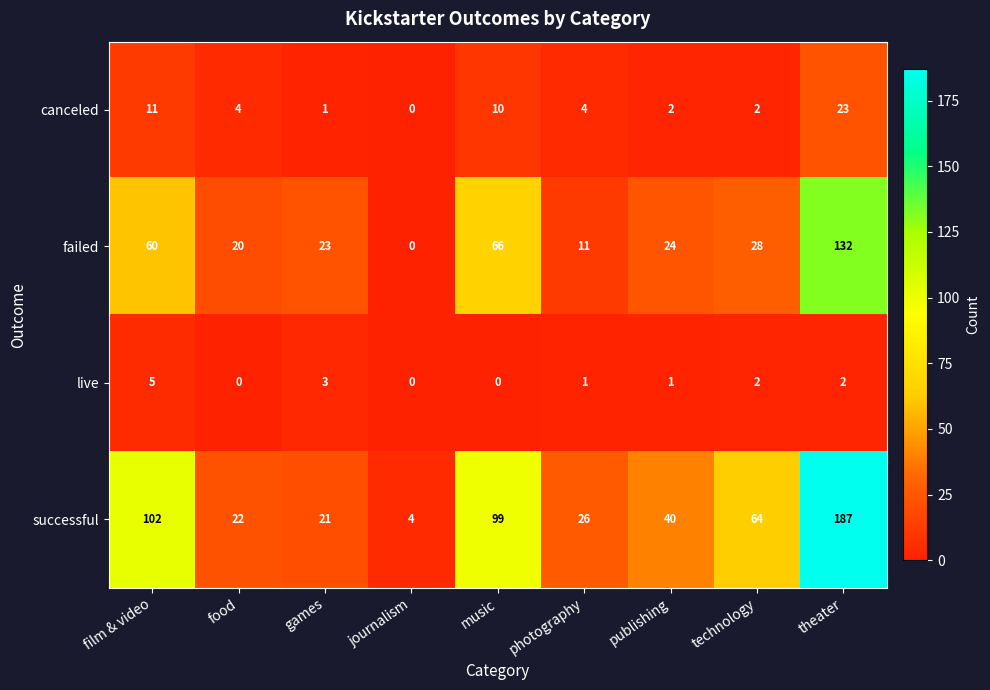

Which category has the highest value in the failed series?

theater